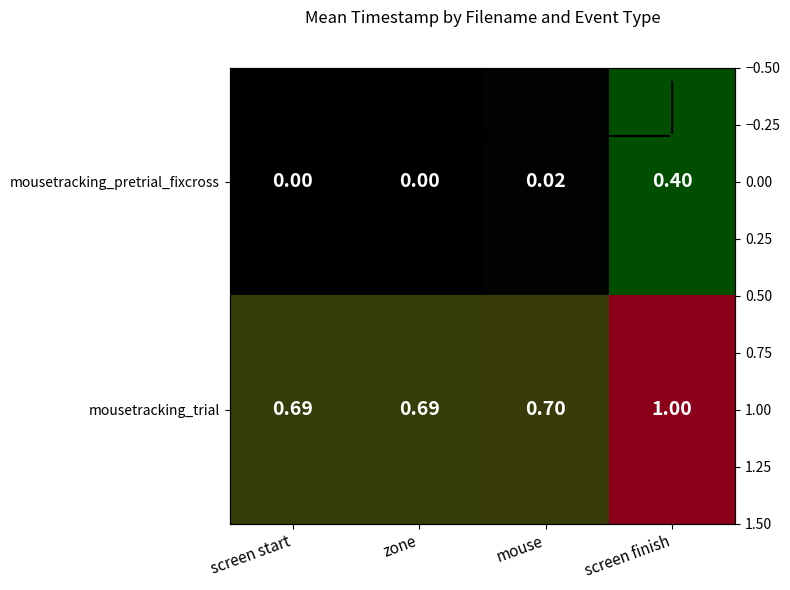

How many series are shown in this chart?

2